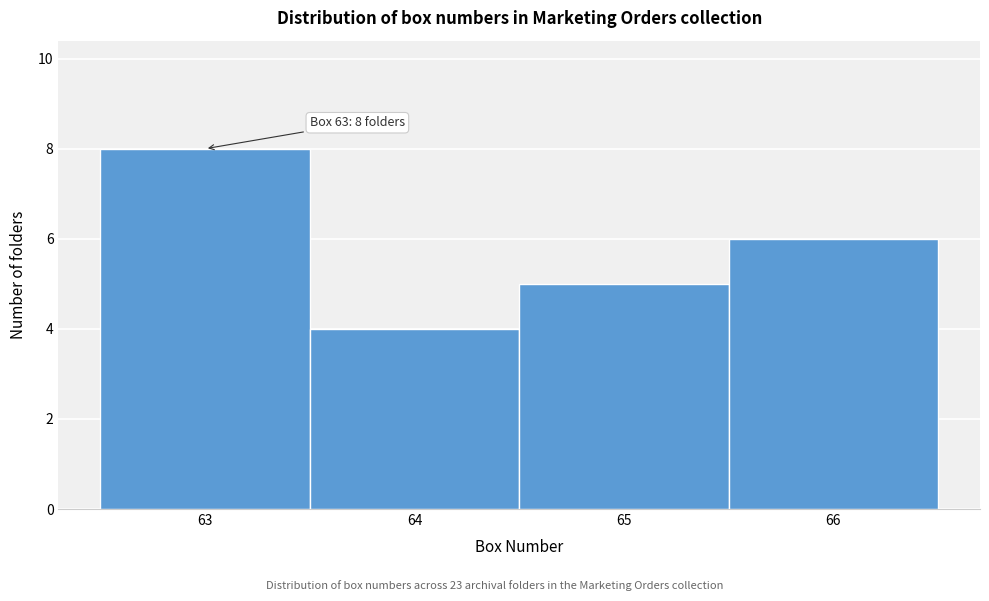

Over which range of the x-axis is the bar tallest?

62.5 to 63.5